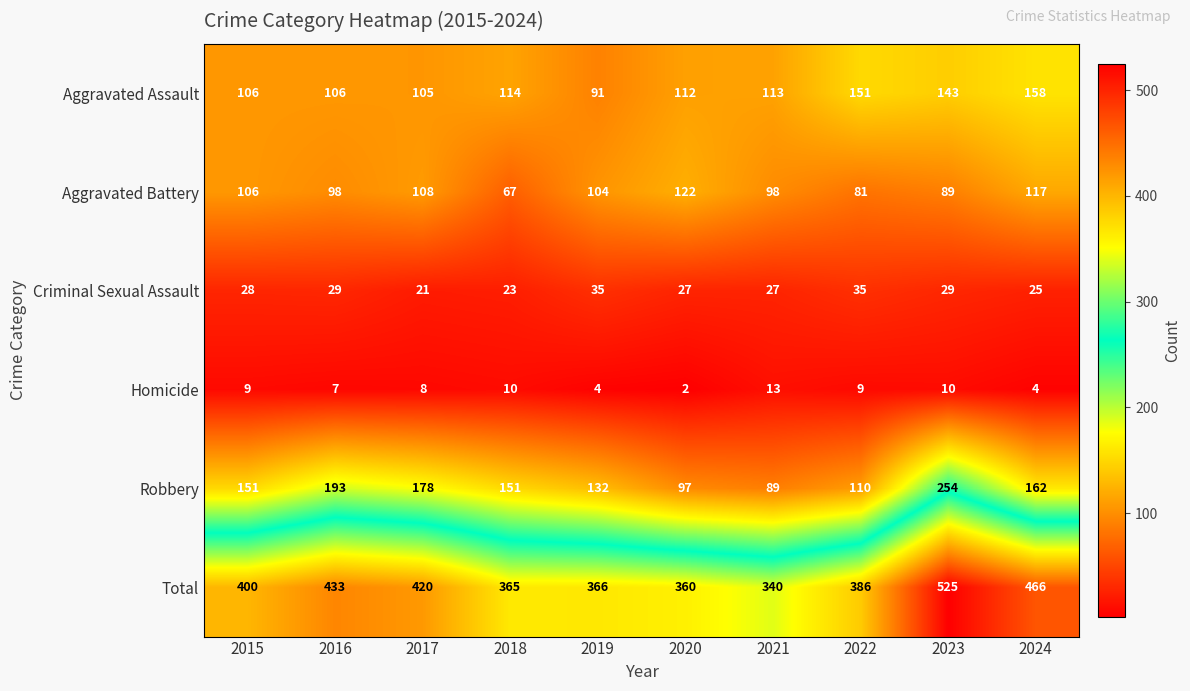

What is the spread (max minus min) of values at 2015?

391